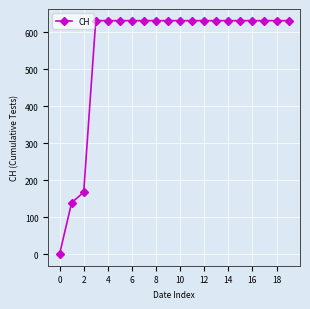

Reading left to right, transcribe all the data shown in this chart.

0	139	167	631	631	631	631	631	631	631	631	631	631	631	631	631	631	631	631	631